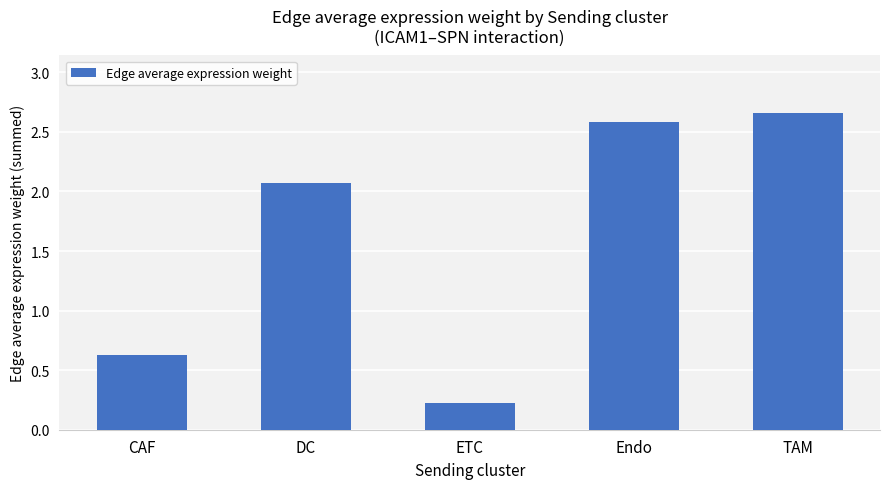

The value at CAF is 0.4. True or false?

False